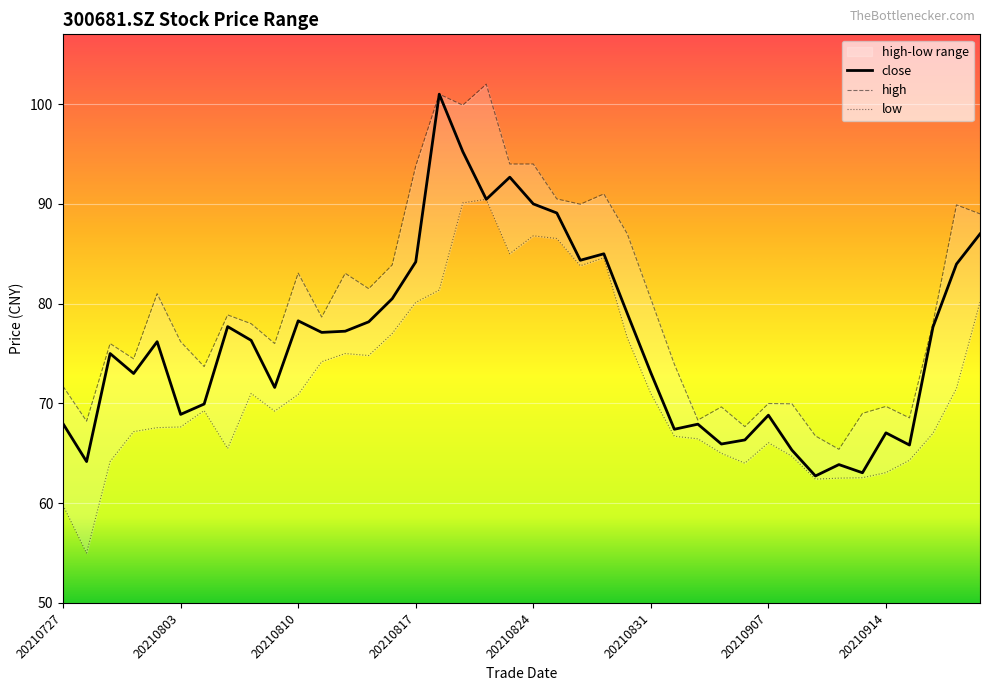

What is the minimum value for close?

62.7